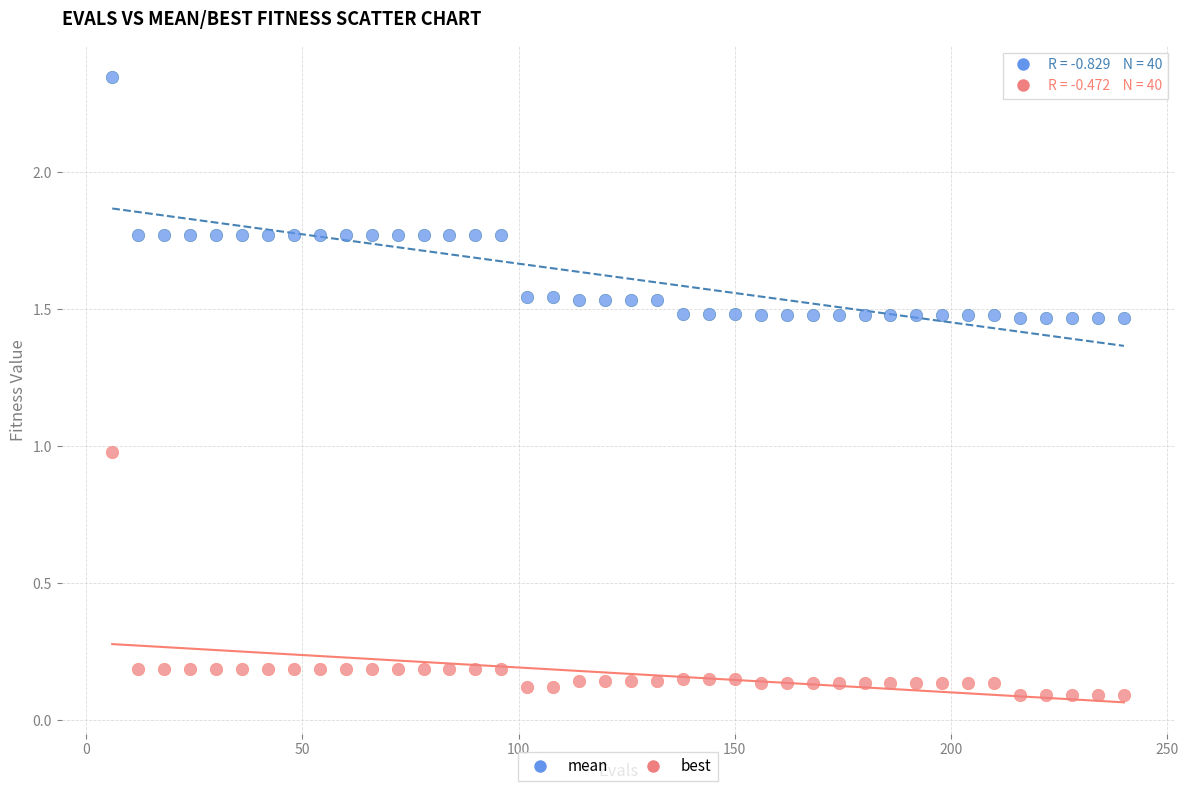

Across all data points, what is the range of X values (max minus min)?

234.0